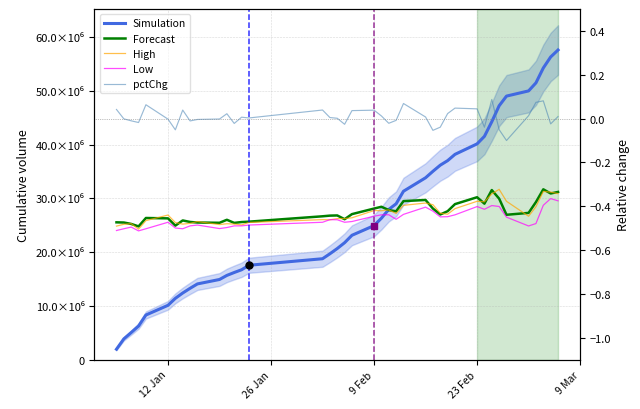

What are all the series names shown in the legend?

Simulation, Forecast, High, Low, pctChg